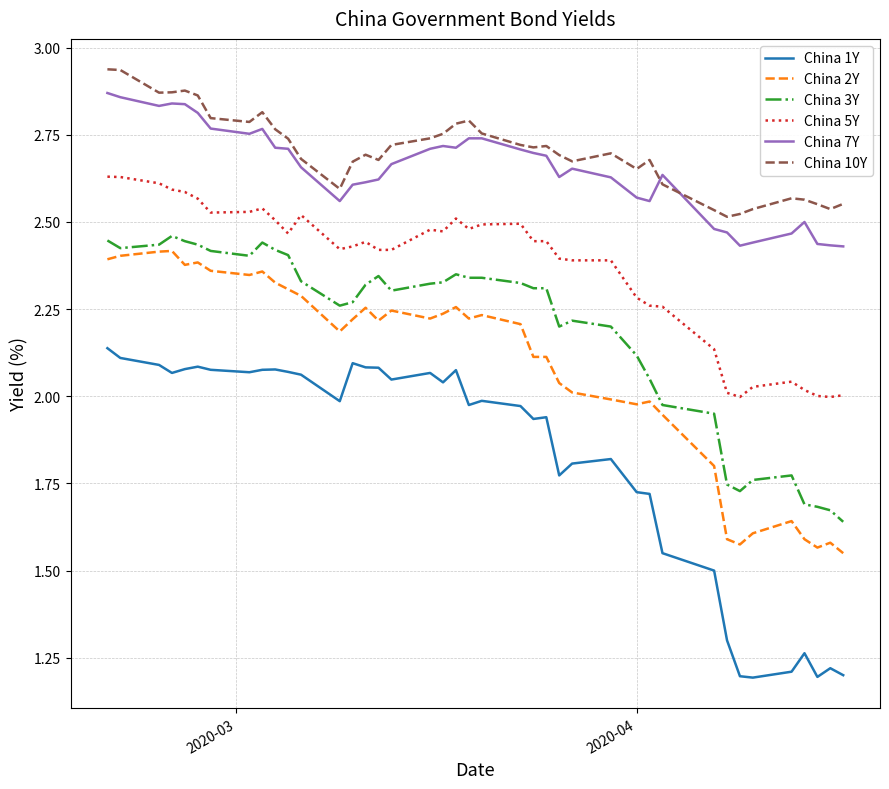

Which series has the widest spread of values?

China 1Y